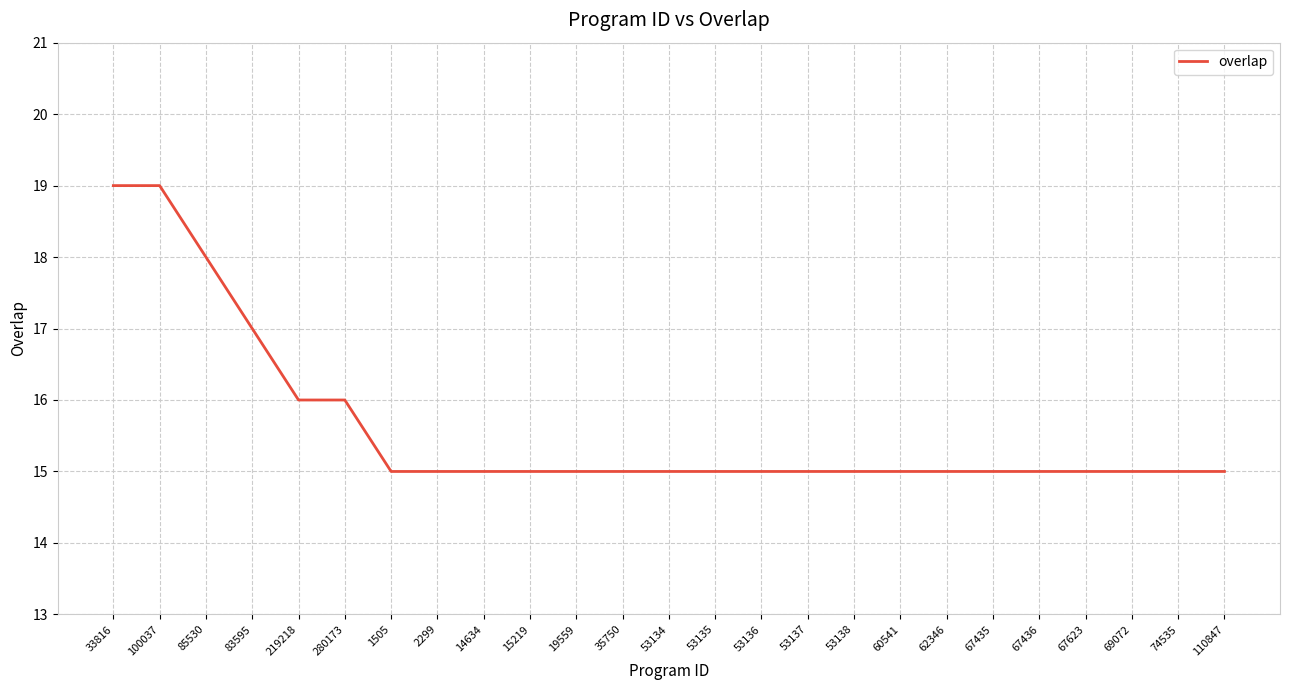

What is the minimum value shown in the chart?

15